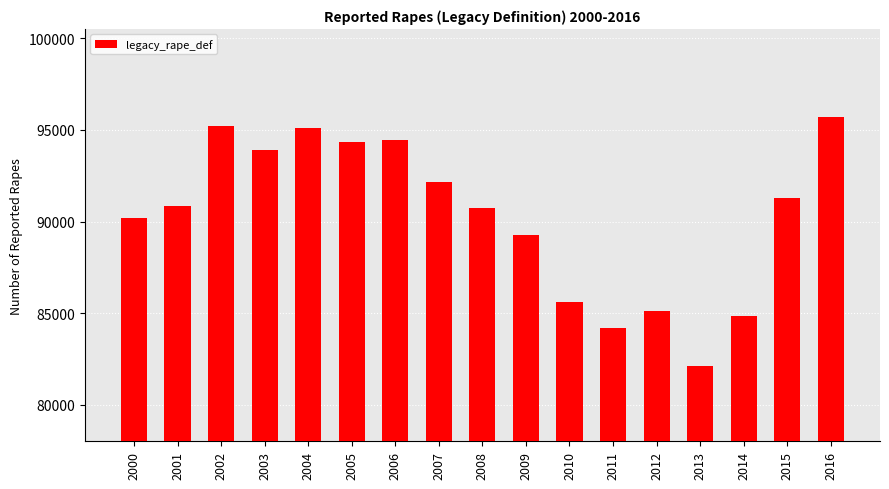

Reading right to left, what are all the values shown in this chart?

95730	91261	84864	82109	85141	84175	85593	89241	90750	92160	94472	94347	95089	93883	95235	90863	90178